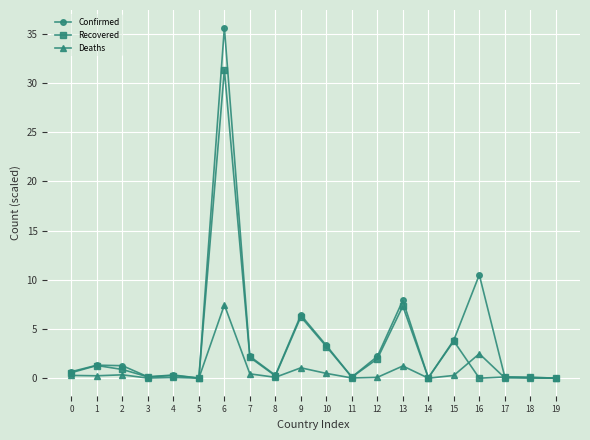

Where is Deaths nearest to the value 3?

16